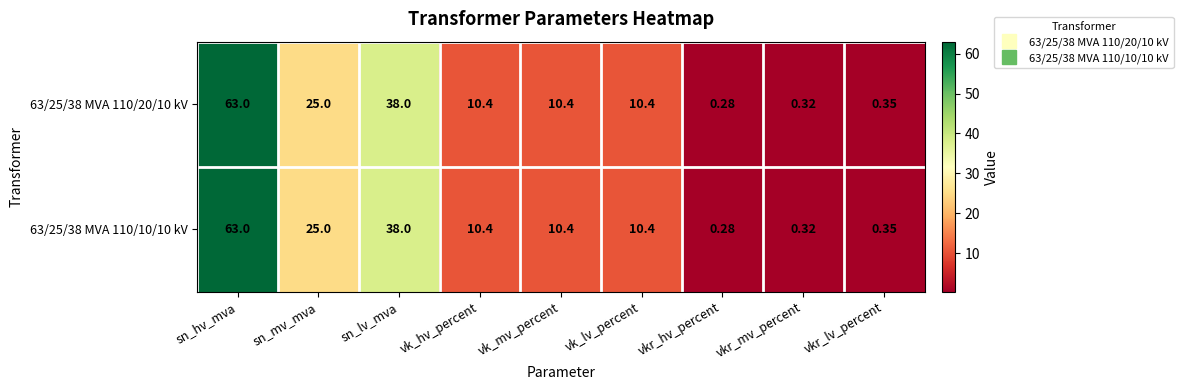

Is the value of 63/25/38 MVA 110/20/10 kV at vkr_mv_percent greater than the value of 63/25/38 MVA 110/10/10 kV at vkr_hv_percent?

Yes